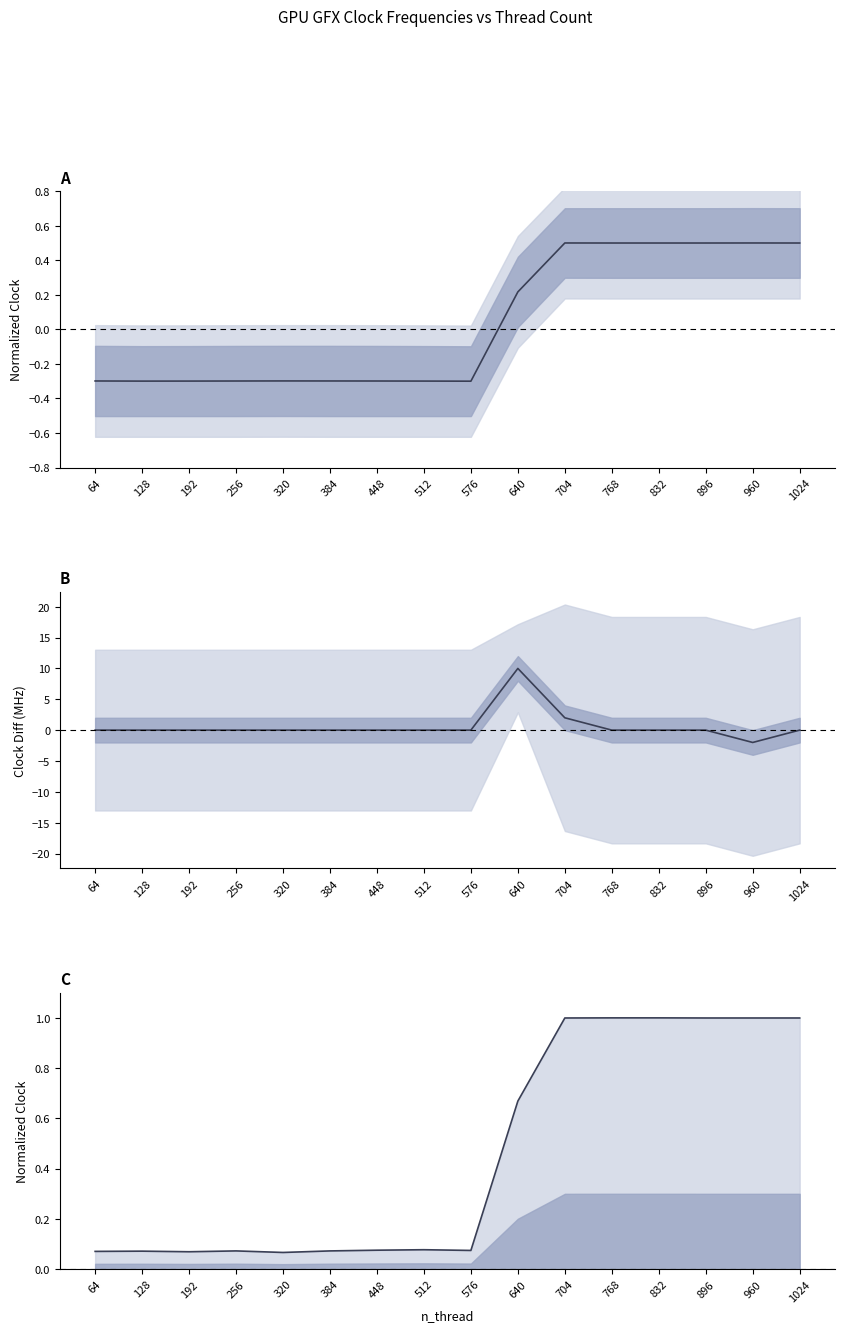

True or false: gfx_4_clk vs gfx_3_clk and gfx_0_clk / gfx_1_clk intersect in this chart.

True